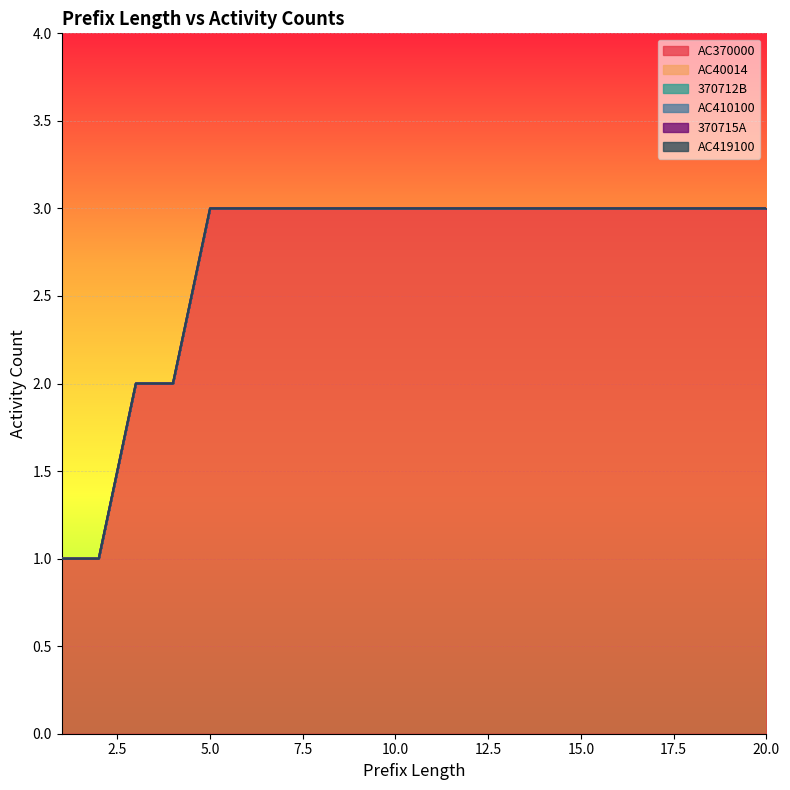

True or false: AC370000 has a value of 5 at 5.

False